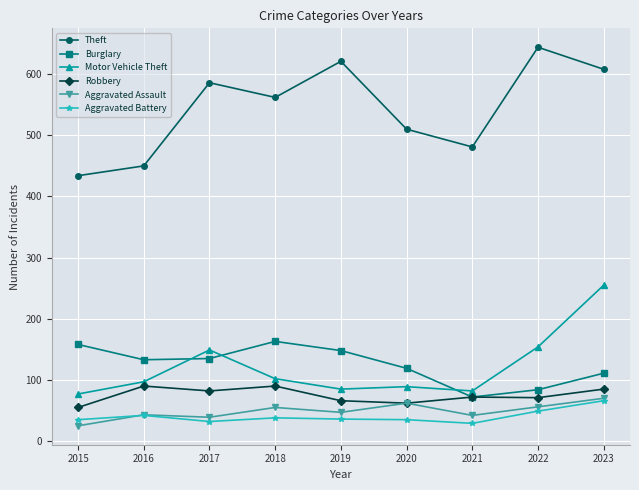

True or false: Aggravated Battery has a value of 27 at 2023.

False